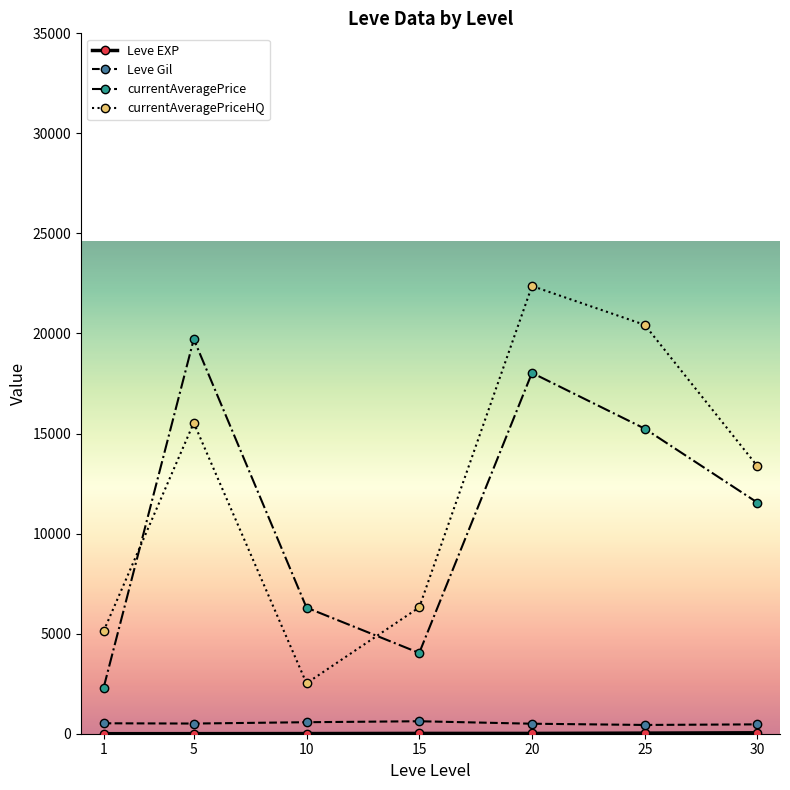

At which label does currentAveragePrice first exceed 11548?

5